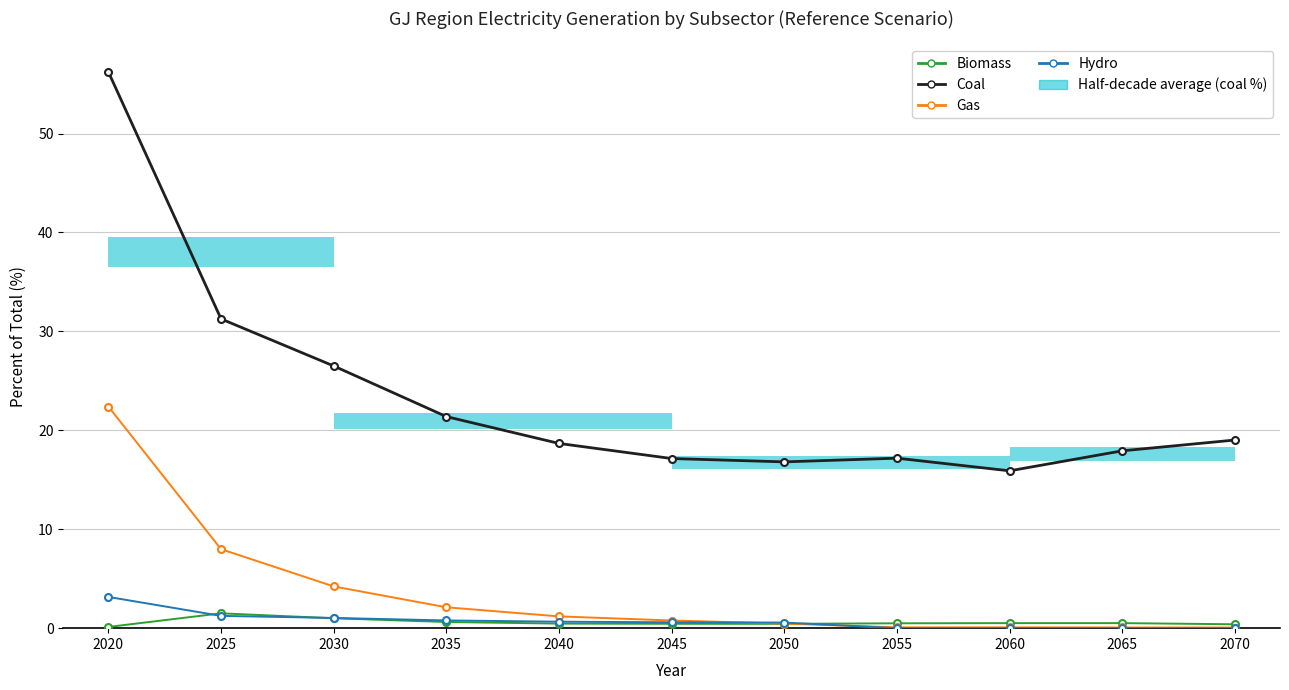

What is the value of the biomass bar at the 5th from the left?

0.5